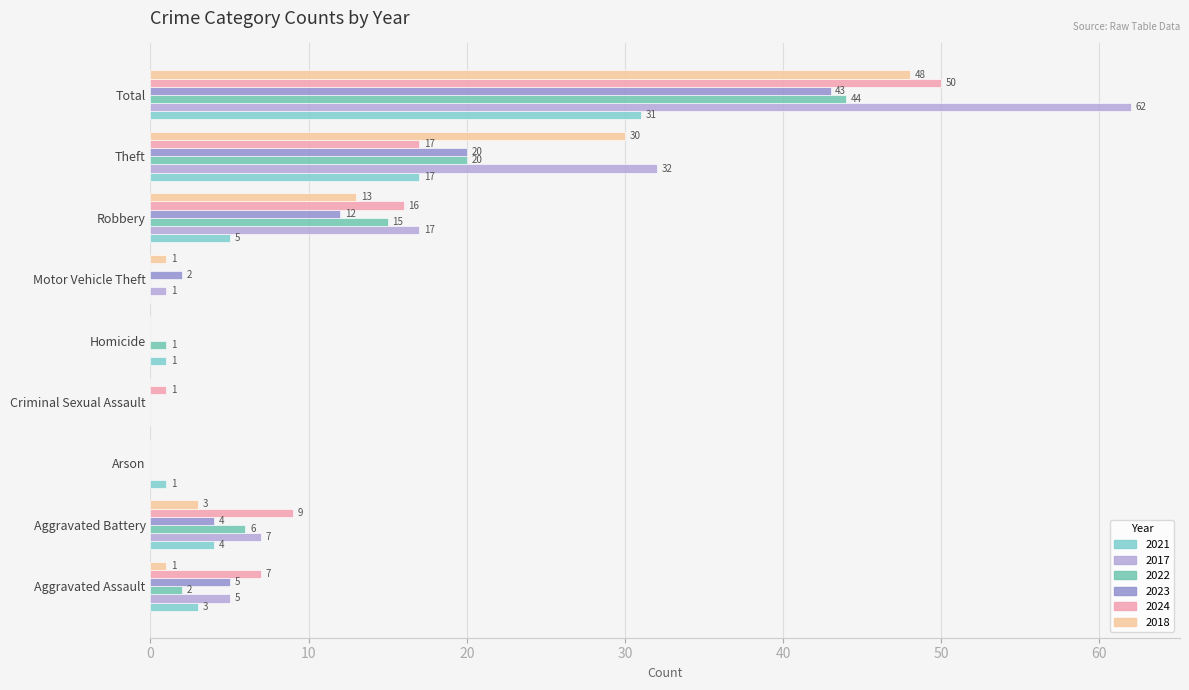

Reading left to right, what are all the values shown in this chart?

2021: 3	4	1	0	1	0	5	17	31
2017: 5	7	0	0	0	1	17	32	62
2022: 2	6	0	0	1	0	15	20	44
2023: 5	4	0	0	0	2	12	20	43
2024: 7	9	0	1	0	0	16	17	50
2018: 1	3	0	0	0	1	13	30	48